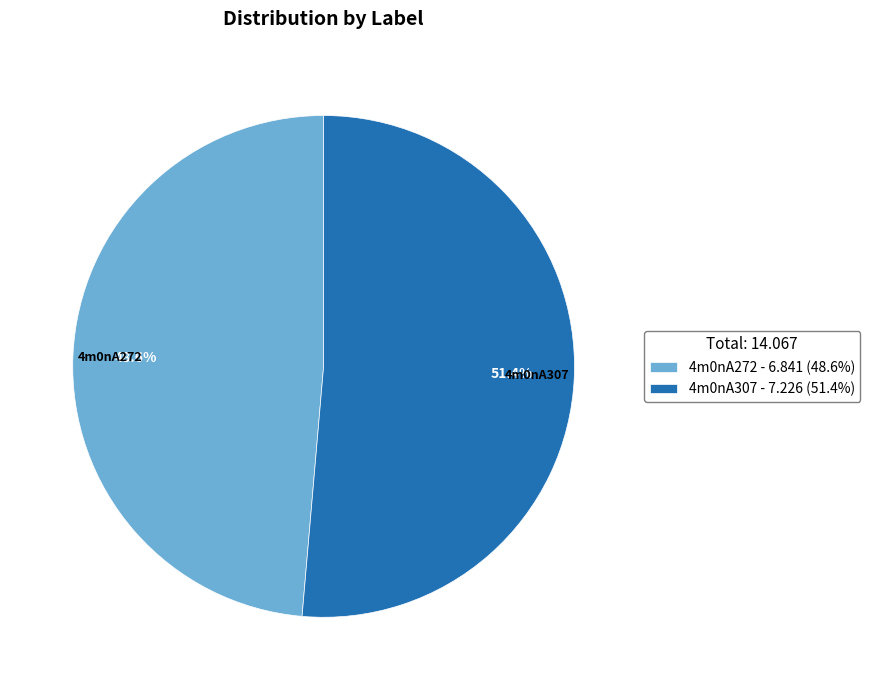

Count the number of slices in the pie.

2